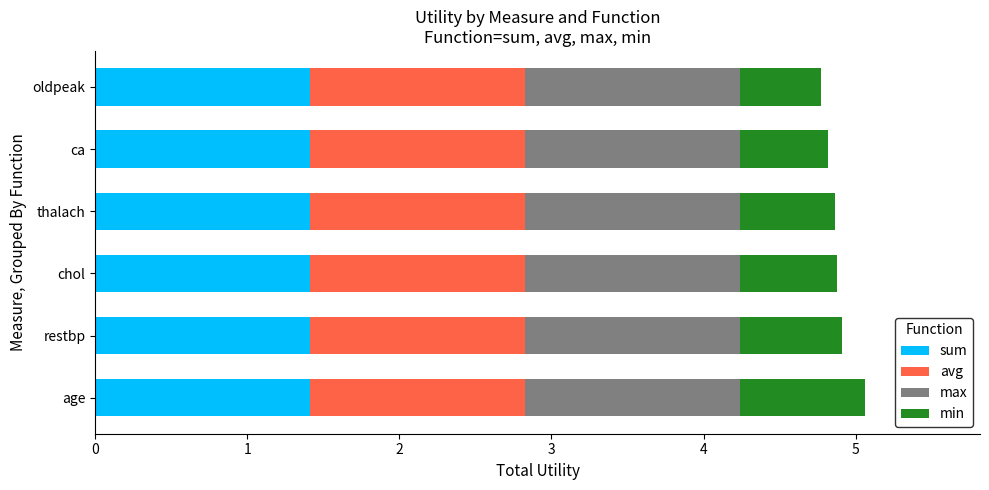

What are all the series names shown in the legend?

sum, avg, max, min